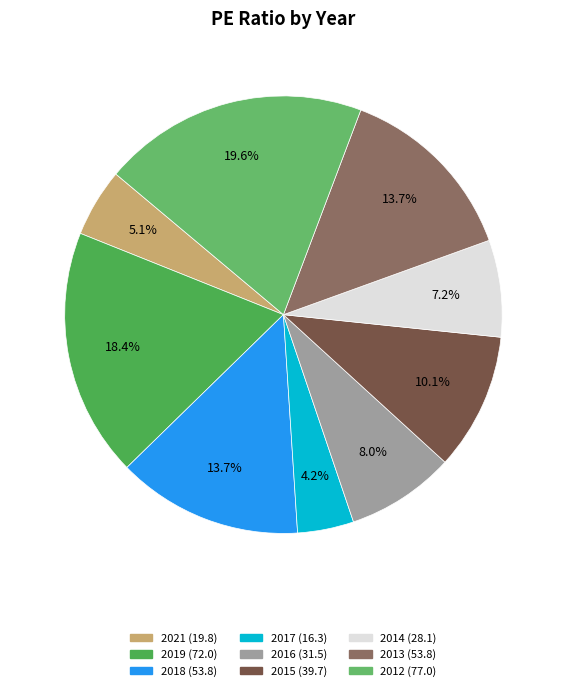

Which slice is the smallest?

2017